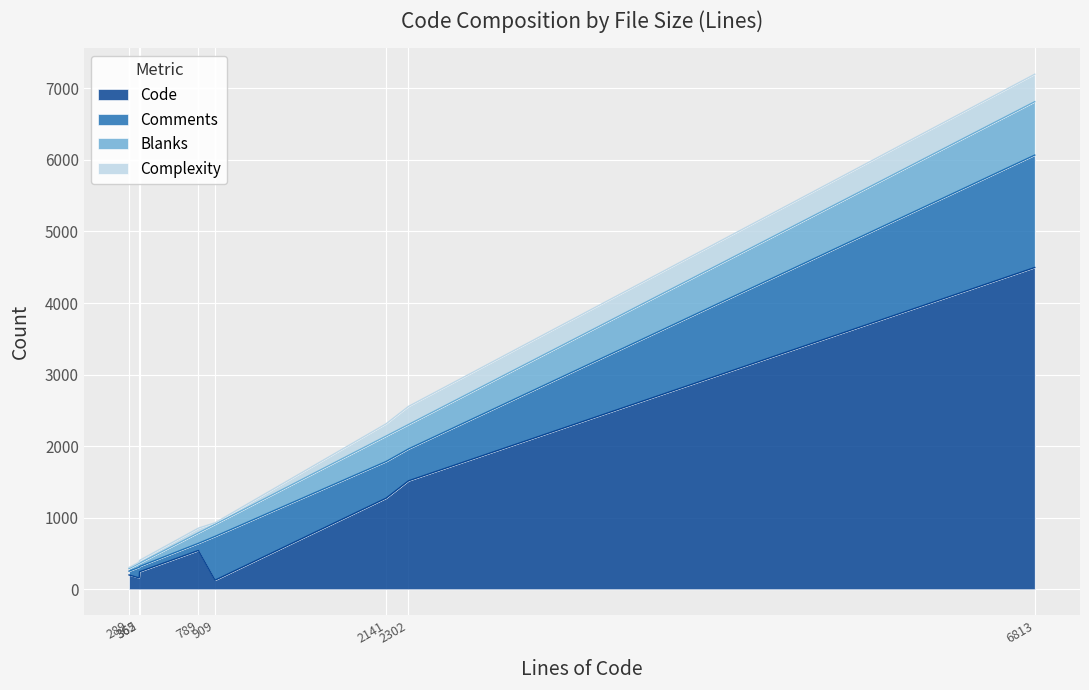

Does the chart display data point markers on the line(s)?

No